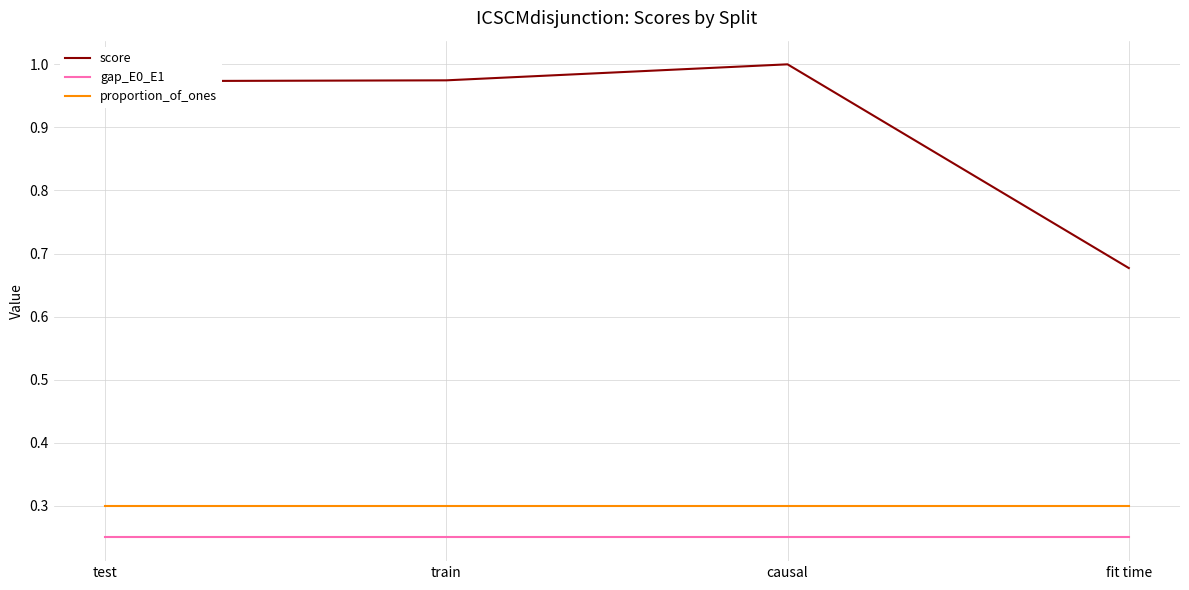

At which category does the chart reach its peak across all series?

causal